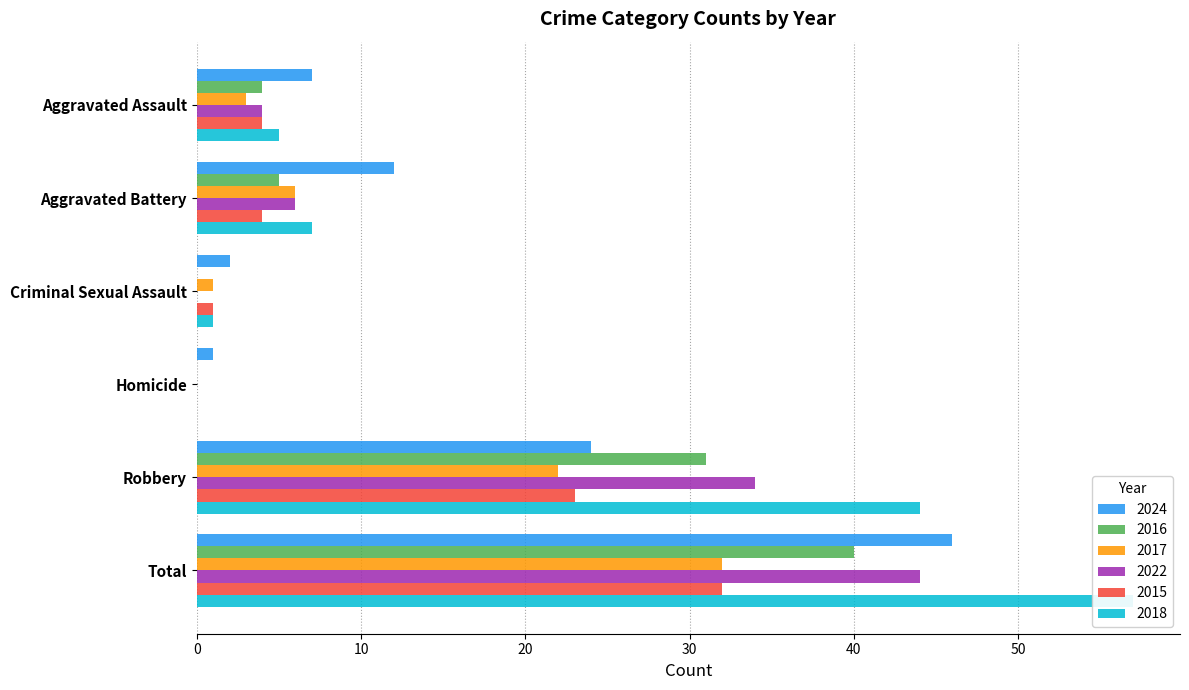

Reading left to right, what are all the values shown in this chart?

2024: 7	12	2	1	24	46
2016: 4	5	0	0	31	40
2017: 3	6	1	0	22	32
2022: 4	6	0	0	34	44
2015: 4	4	1	0	23	32
2018: 5	7	1	0	44	57